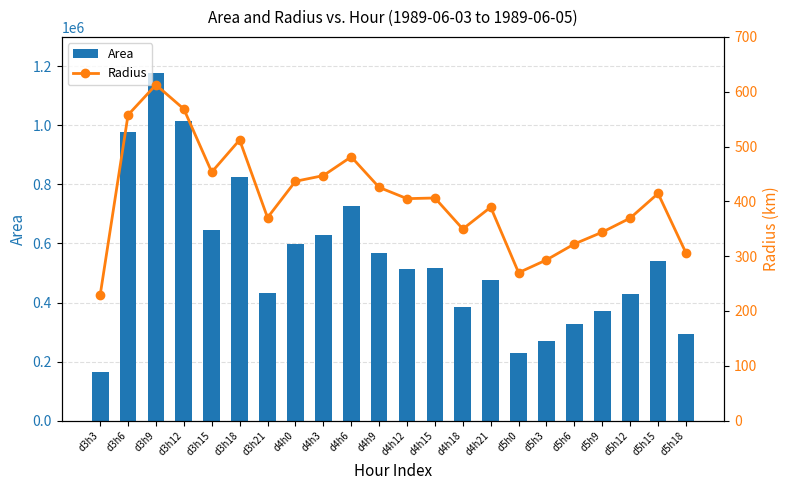

What is the total value across all series at d4h21?

476639.4